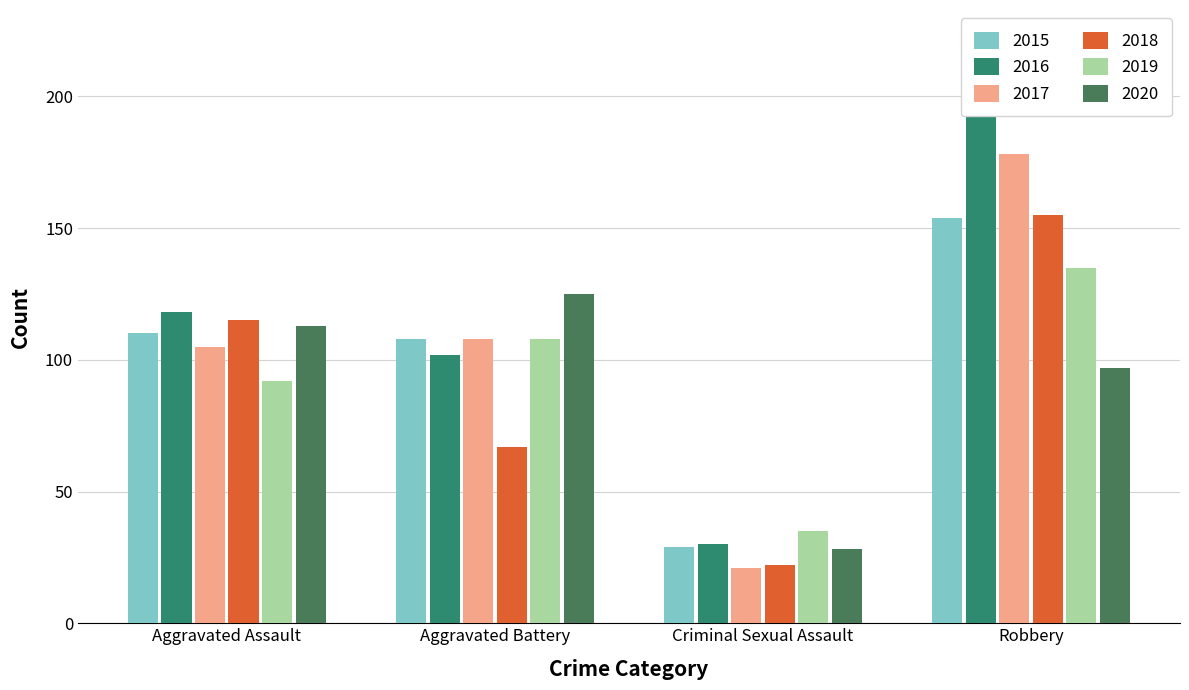

What position from the right is Aggravated Assault?

4